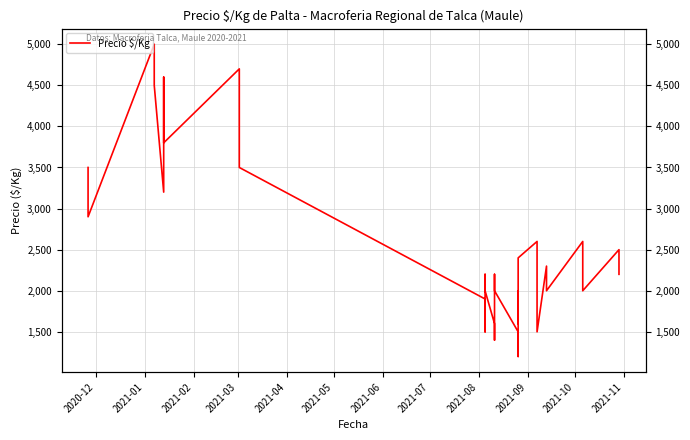

What is the value of the 33rd point from the left?

1500